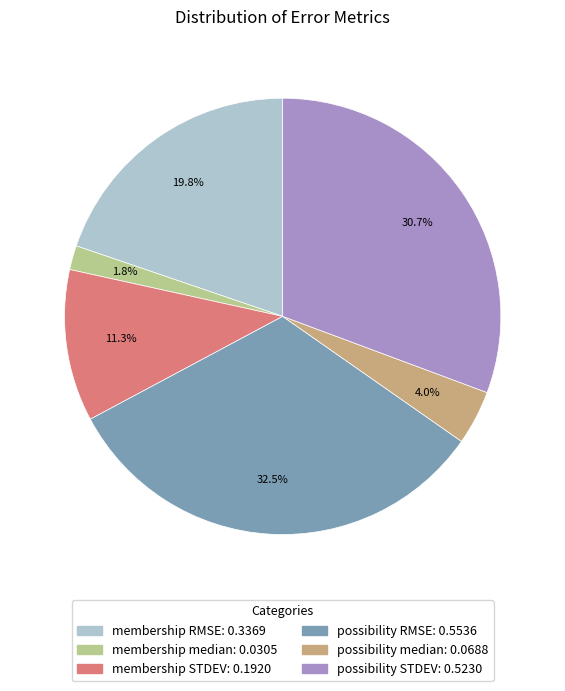

What is the smallest slice in the pie chart?

membership median